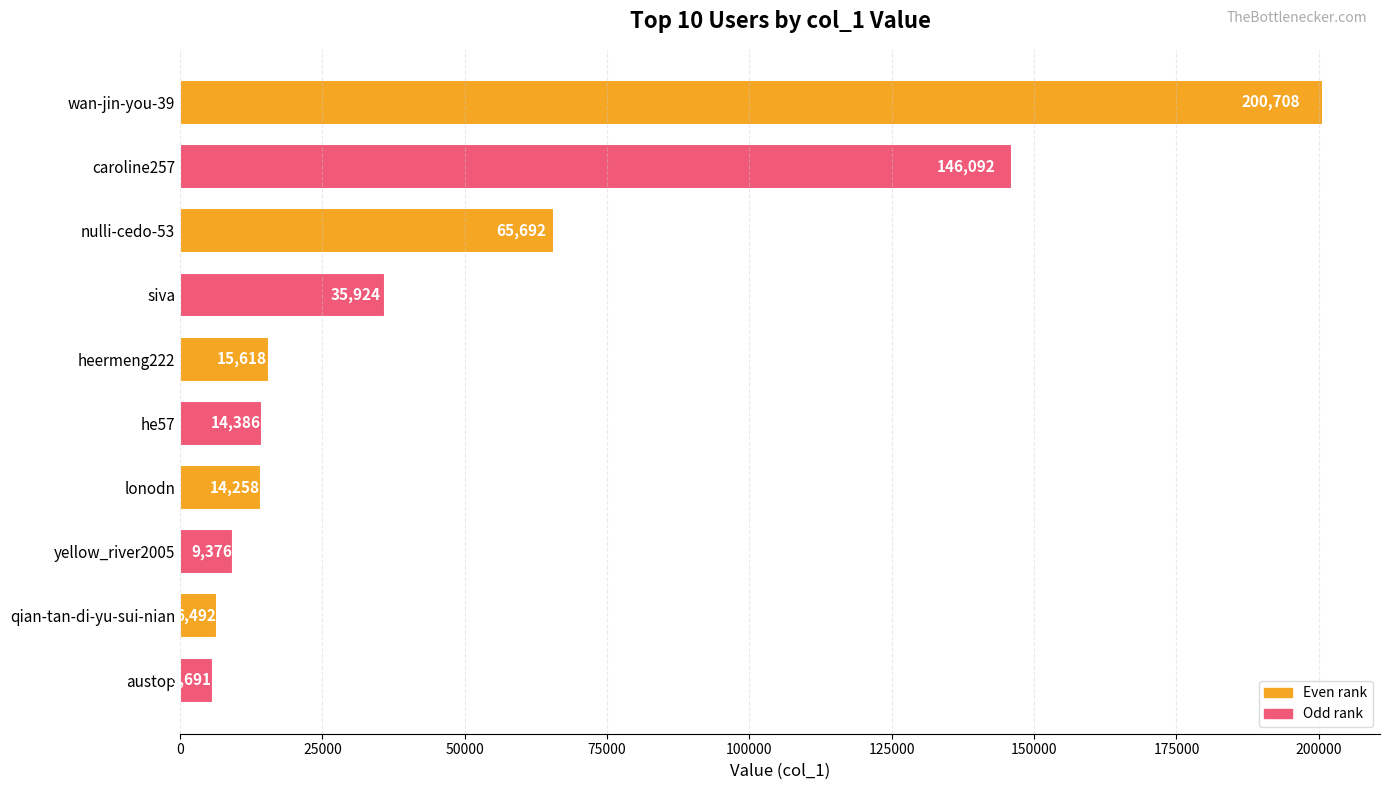

What is the difference between the second highest and minimum values?

140401